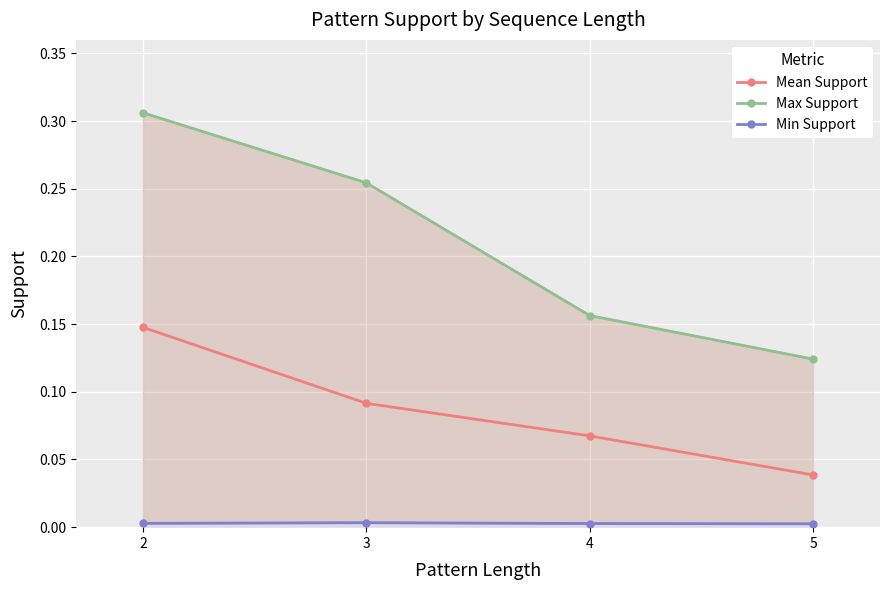

Between 4 and 2, which is larger?

2